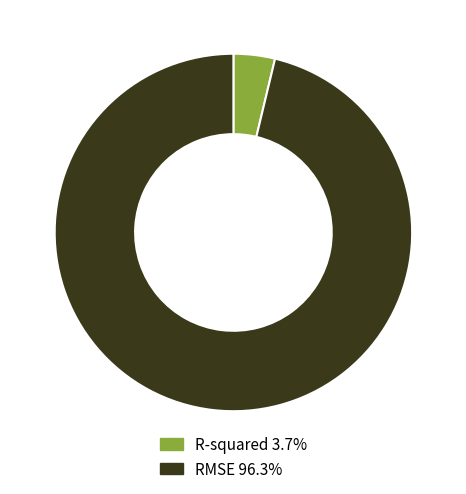

Do R-squared and RMSE together represent more than half of the pie?

Yes